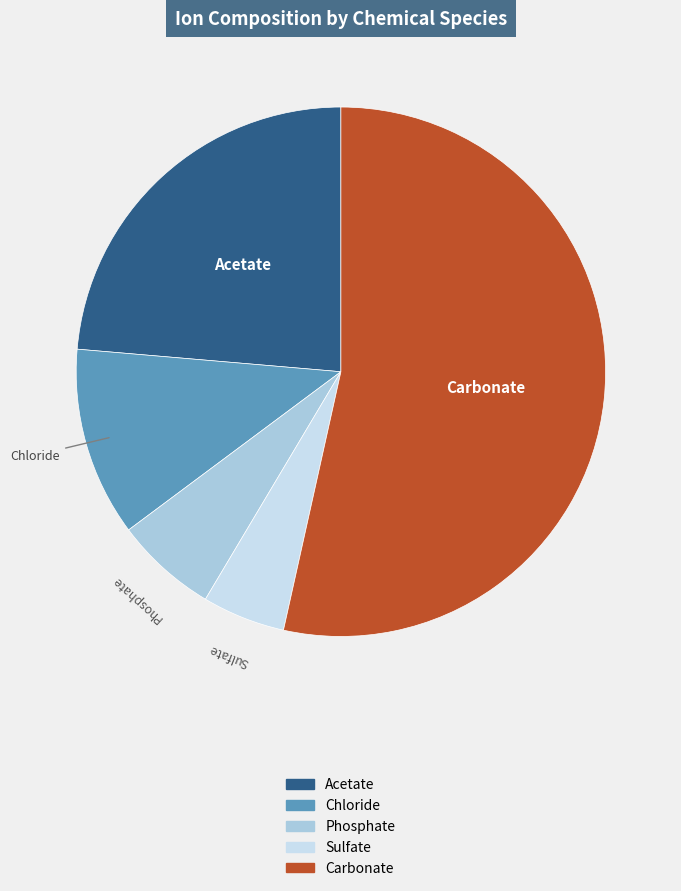

Rank the categories by value from highest to lowest.

Carbonate, Acetate, Chloride, Phosphate, Sulfate